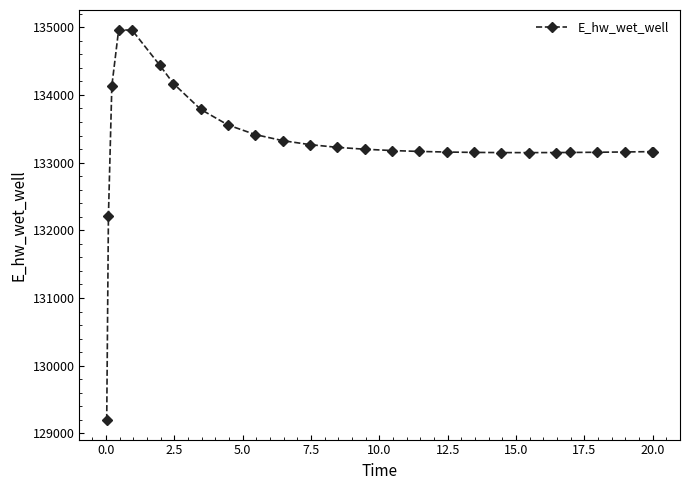

What is the value of the 19th point from the left?

133148.0